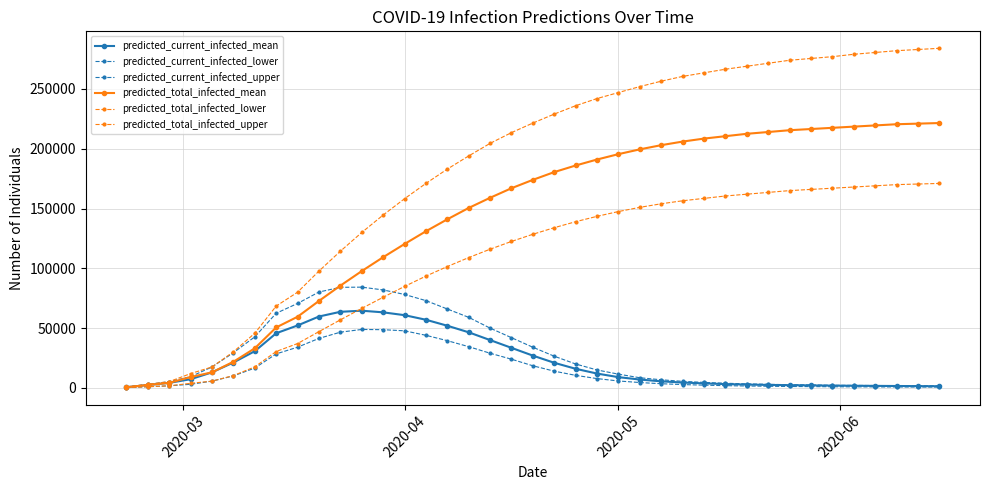

Which series has the widest spread of values?

predicted_total_infected_upper